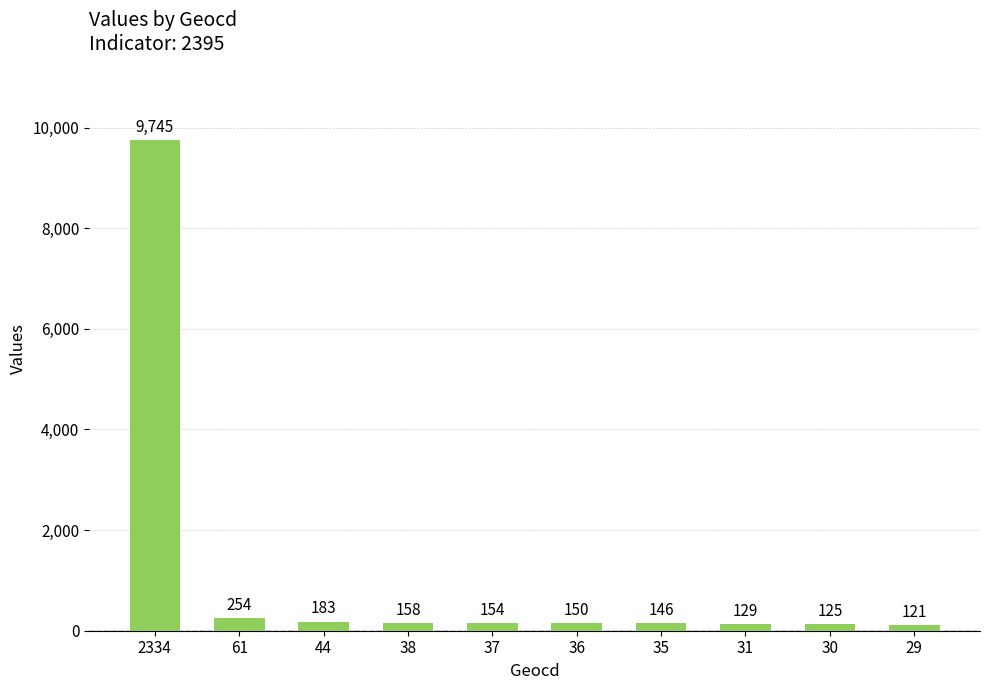

What is the value of the 6th bar from the left?

150